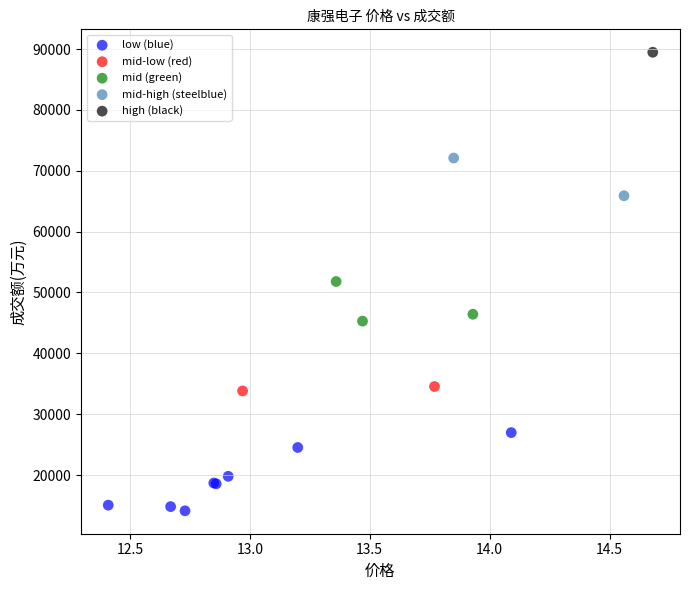

What are all the series names shown in the legend?

low (blue), mid-low (red), mid (green), mid-high (steelblue), high (black)